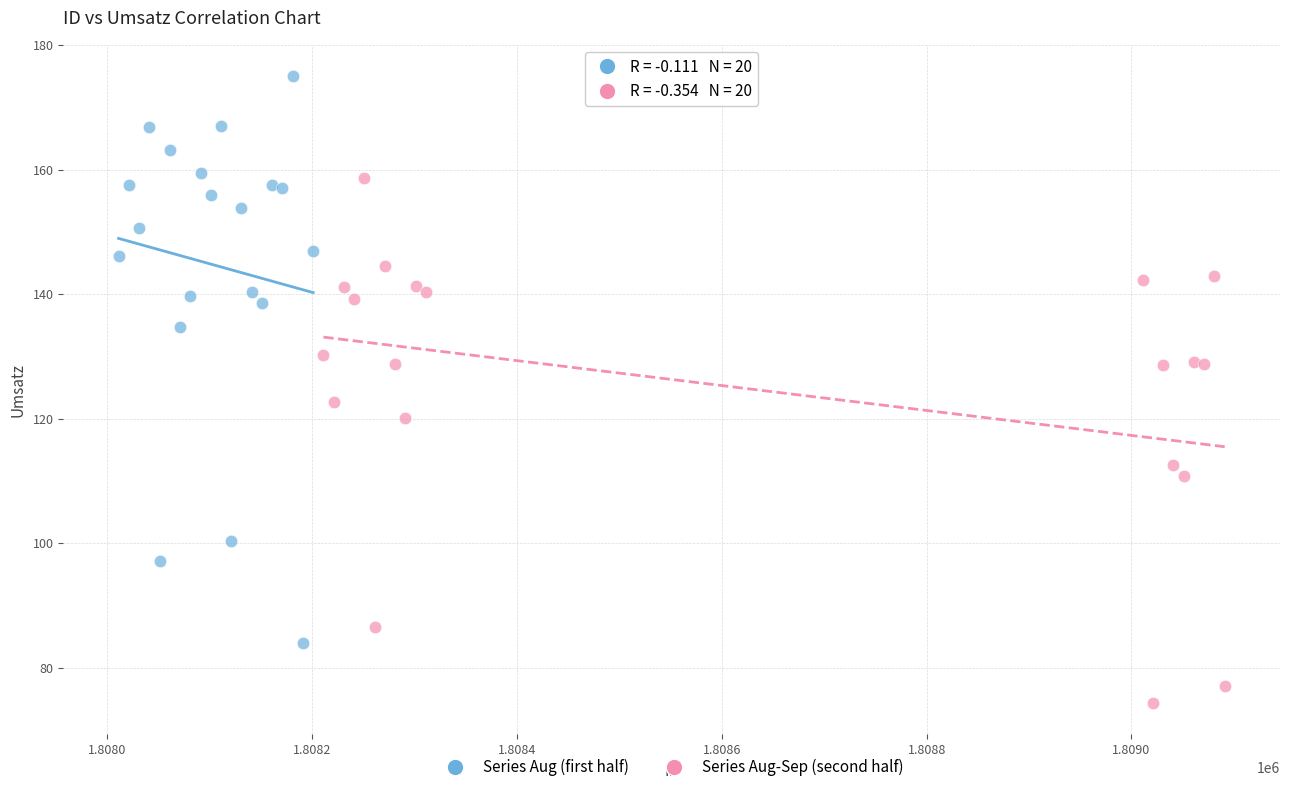

Which series has the widest spread of Y values?

Series Aug (first half)